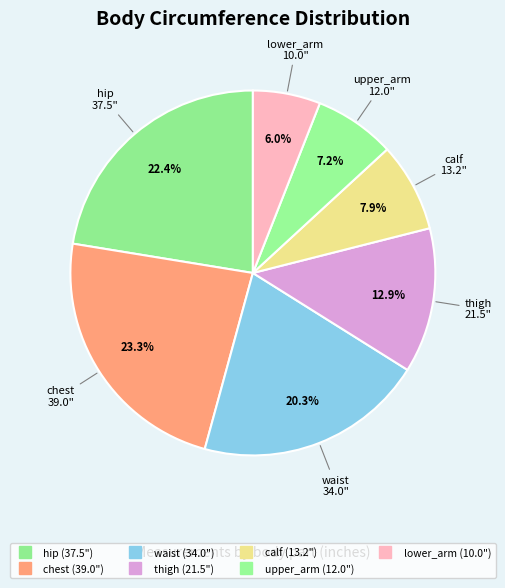

To the nearest percent, what is the average slice percentage?

14%